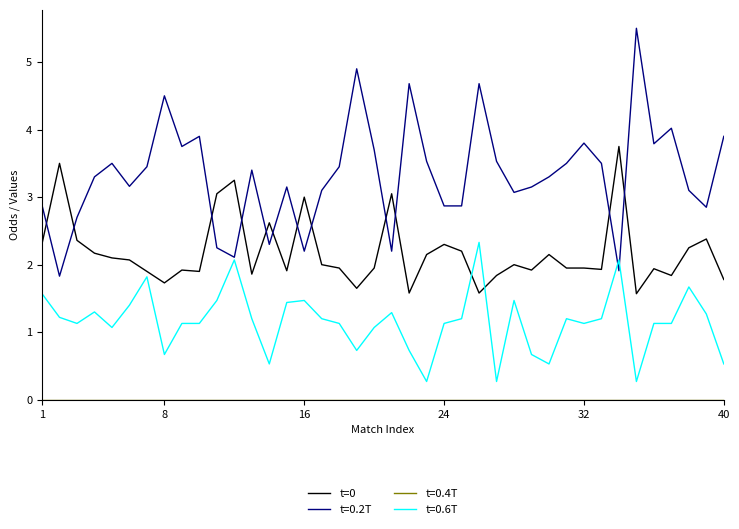

What is the greatest value displayed?

5.5